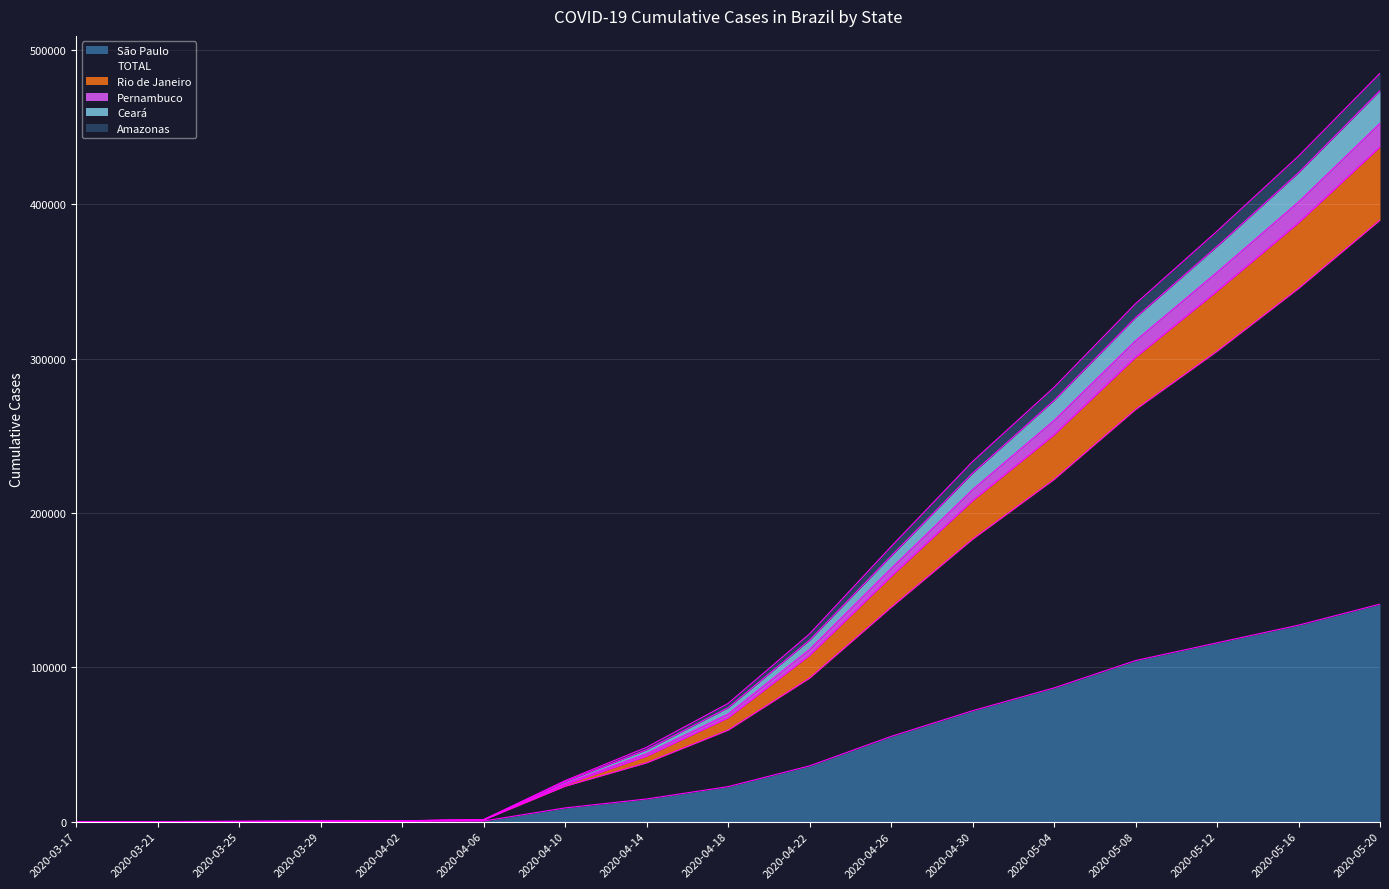

Between 2020-04-06 and 2020-04-02, which is larger?

2020-04-06